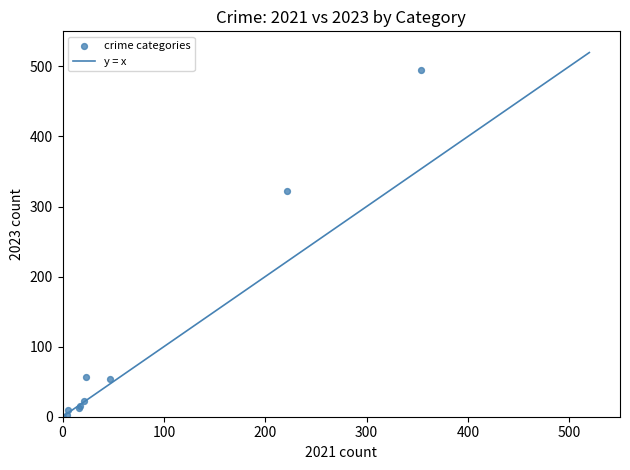

What Y value in the scatter plot is closest to 247?

322